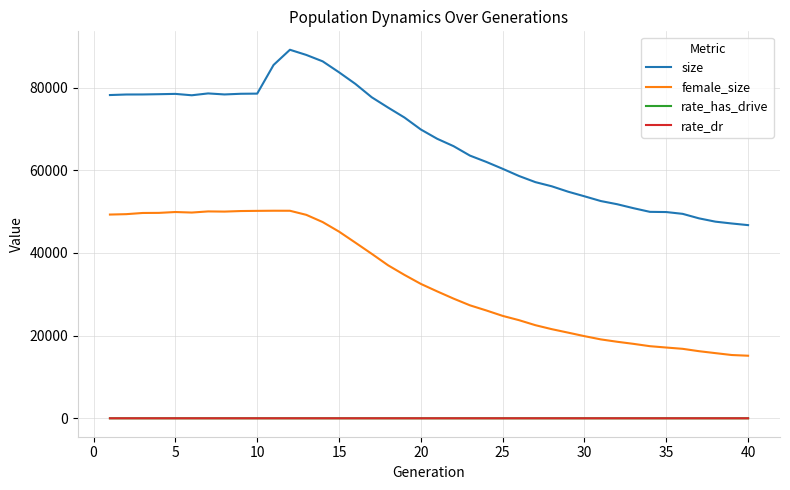

True or false: rate_dr and size cross at least once.

False